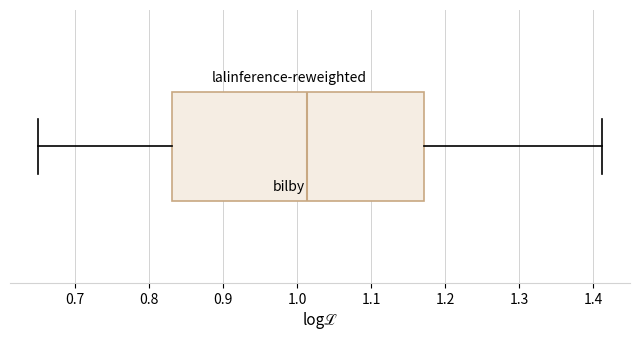

Where is the left edge of the box on the x-axis? The values are not printed on the chart, so give them approximately, as read against the axis.

0.83